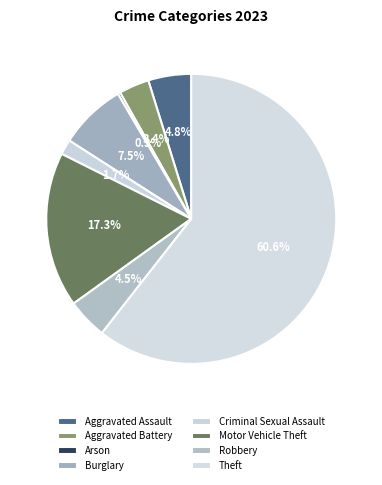

Which slice is the largest?

Theft